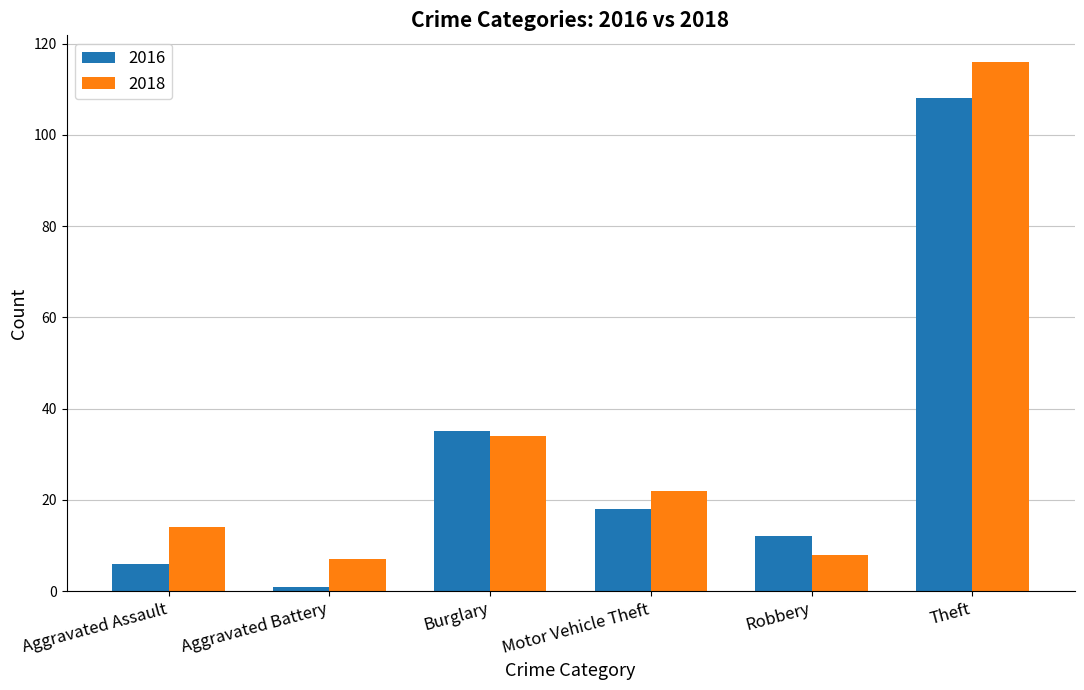

What is the sum of the 2016 values at Theft and Robbery?

120